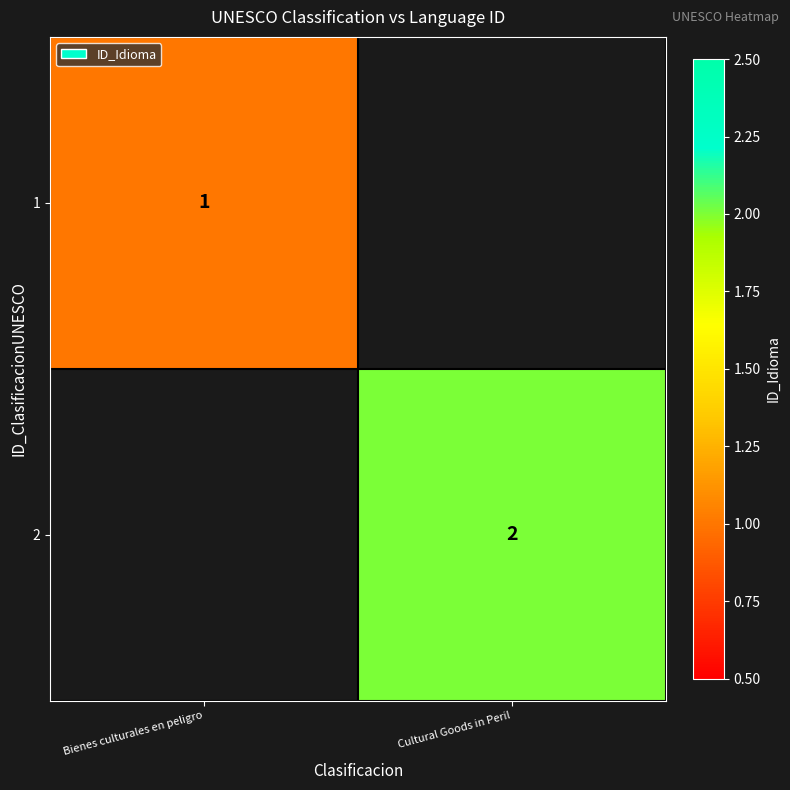

What is the smallest value displayed?

1.0